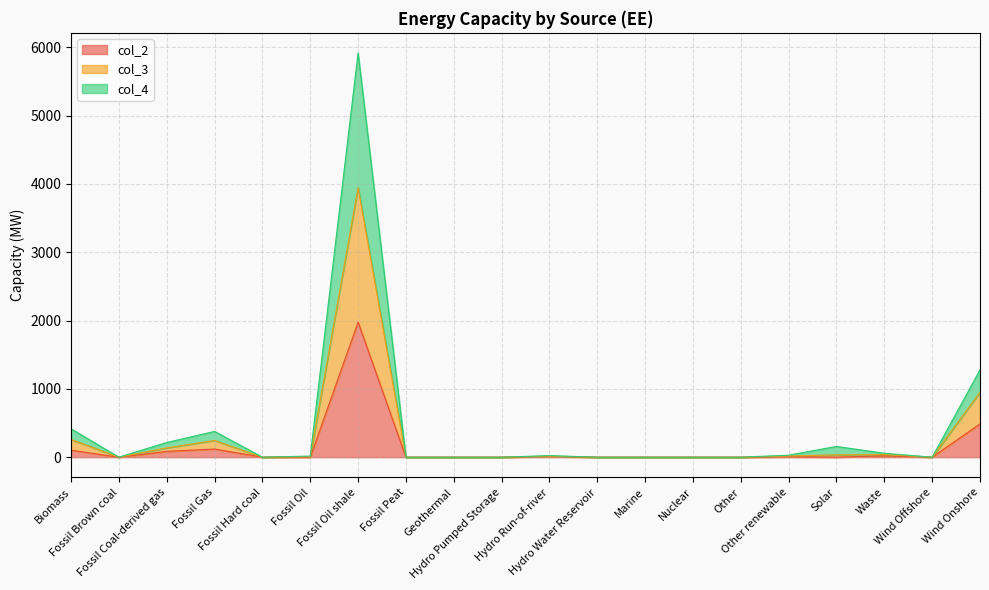

Rank the series by their average value, from highest to lowest.

col_4, col_3, col_2